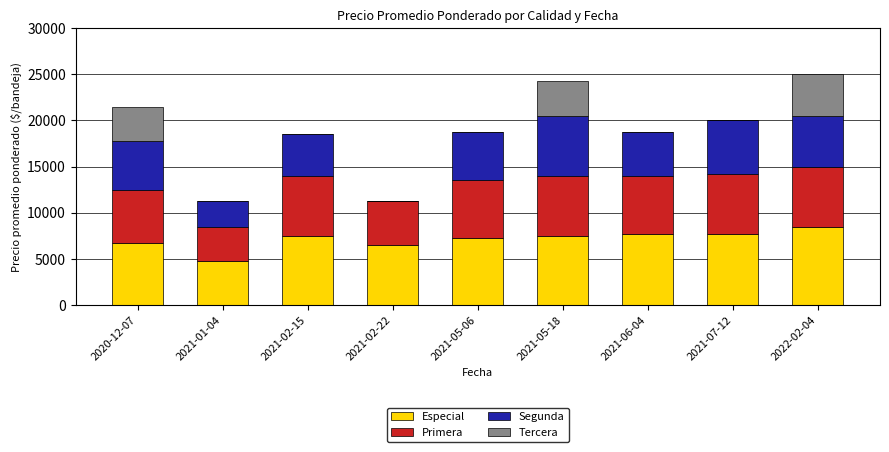

Which category has the highest value in the Especial series?

2022-02-04